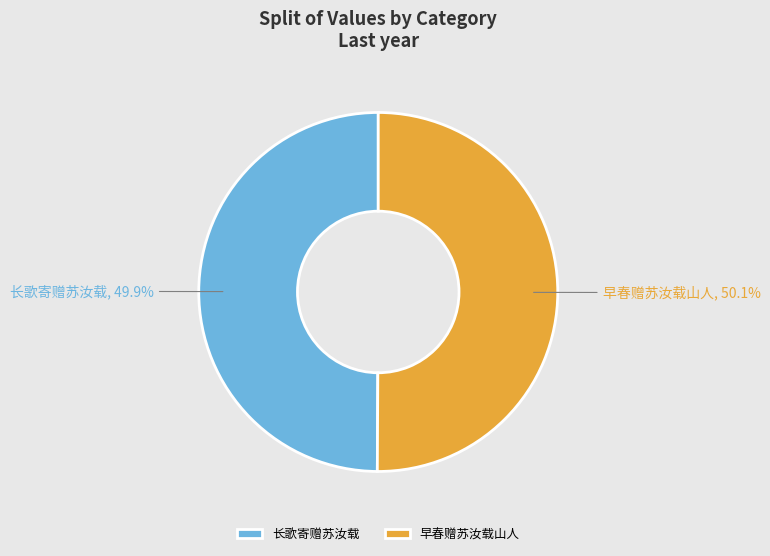

What percentage is the 早春赠苏汝载山人 slice, to the nearest percent?

50%